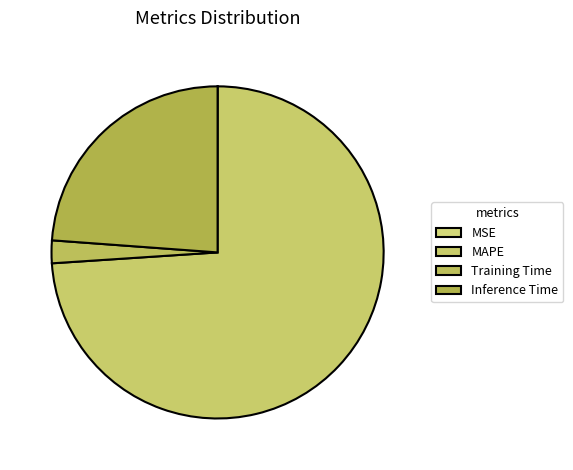

Which slice is the smallest?

MSE